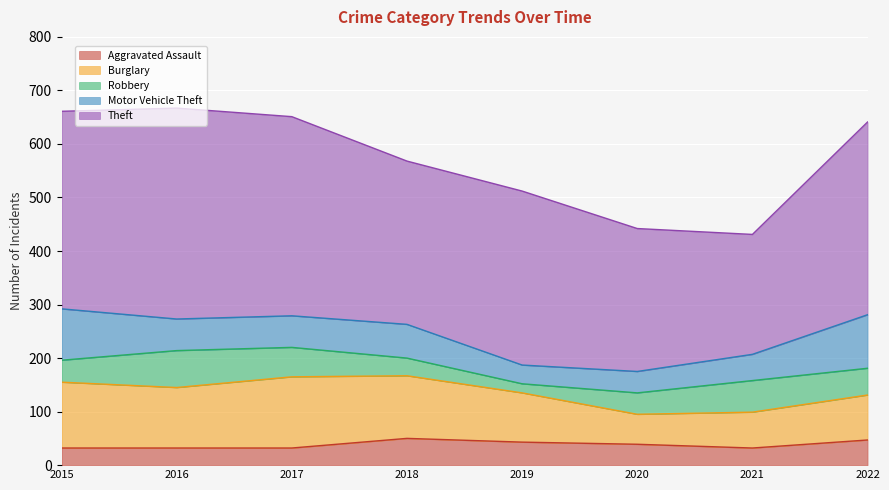

How many lines are shown in the chart?

5